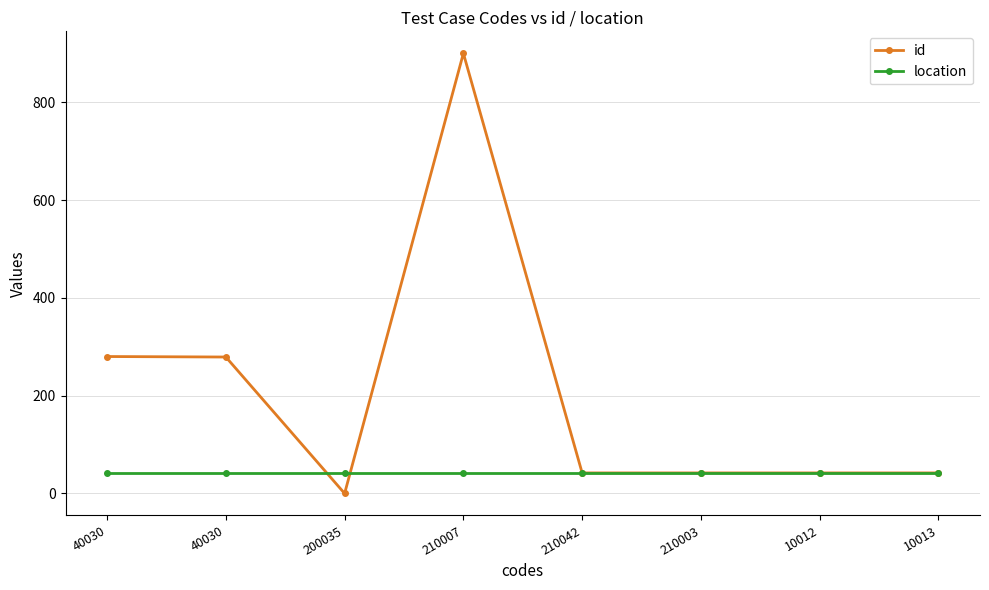

How many data points does each series have?

8